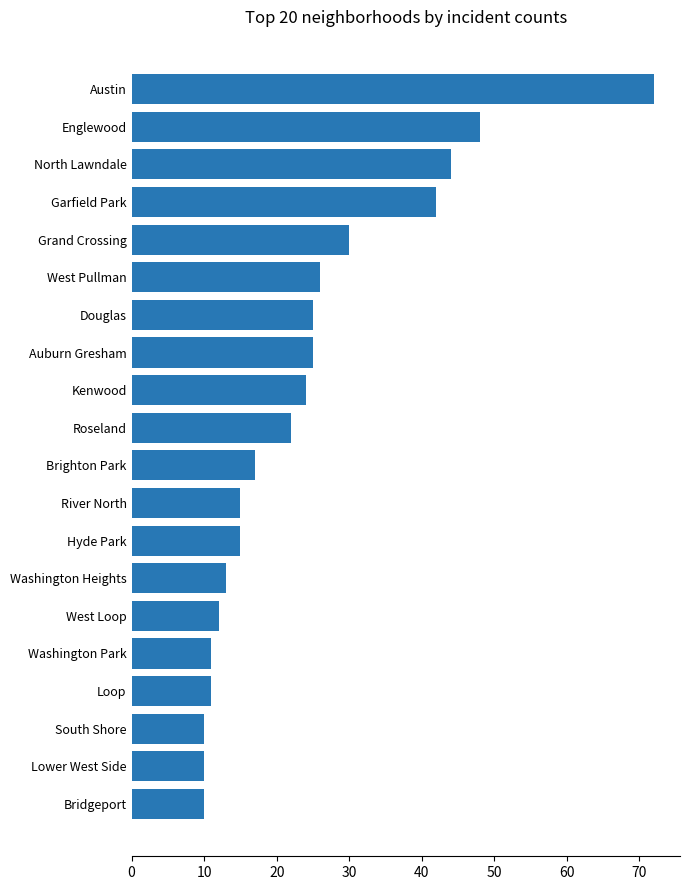

Is it true that the value at Loop is 19?

False